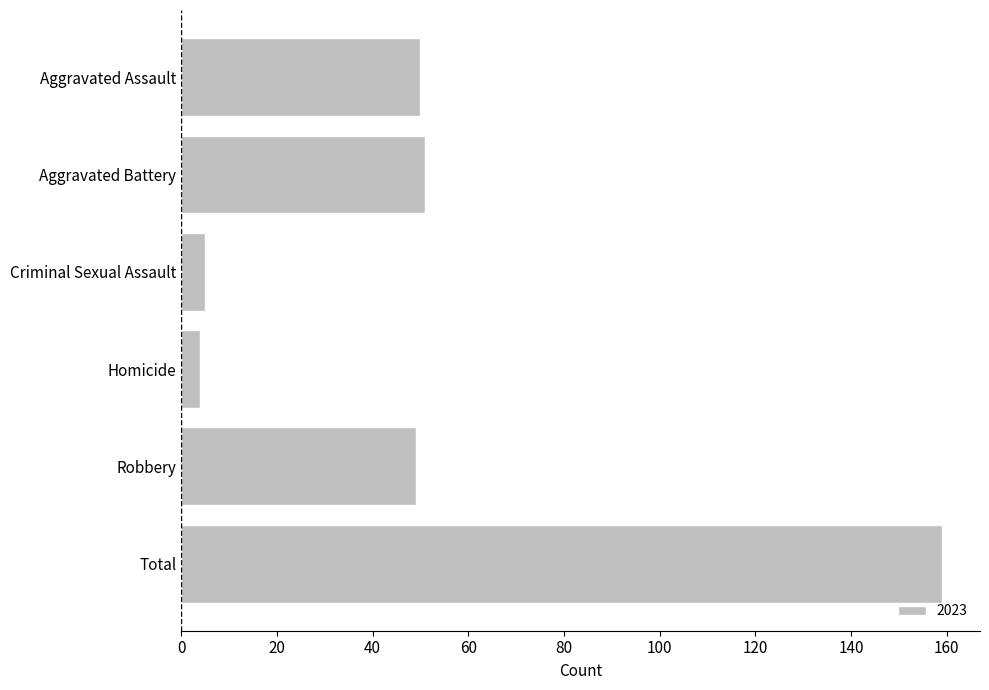

Are the bars grouped side by side (vs. stacked)?

No